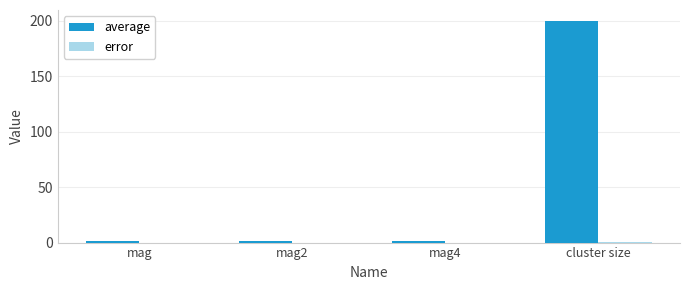

The value of average at mag is 1.0. True or false?

True